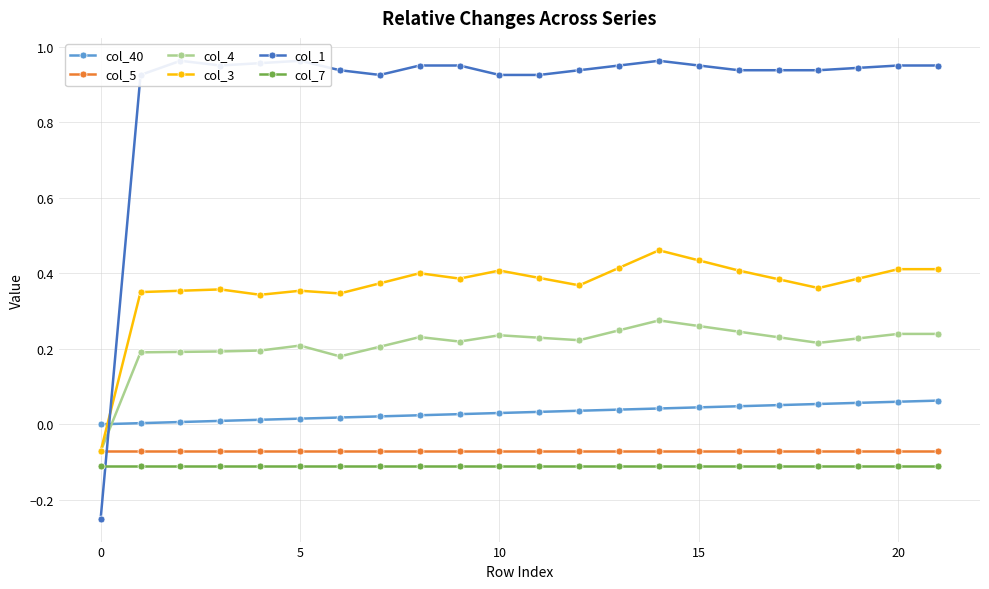

The col_7 series shows -0.1 at 20. True or false?

False